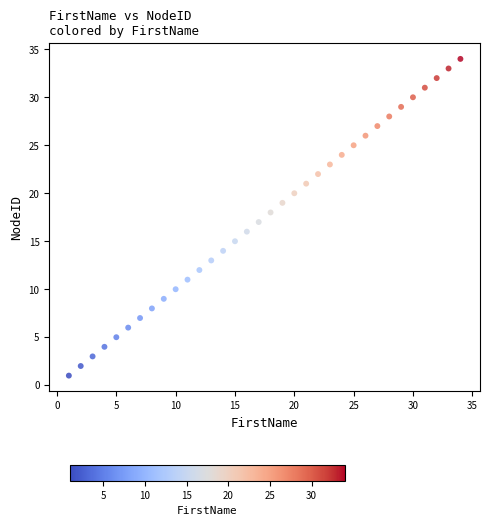

What is the range of Y values (max minus min)?

33